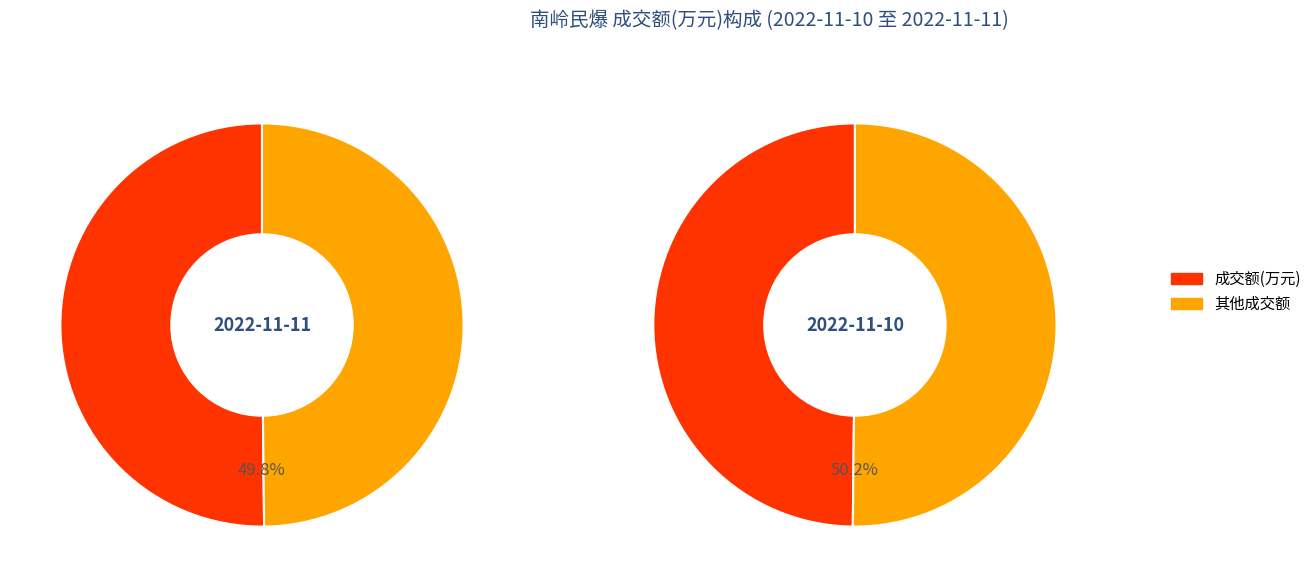

Is there a majority slice in this chart?

Yes